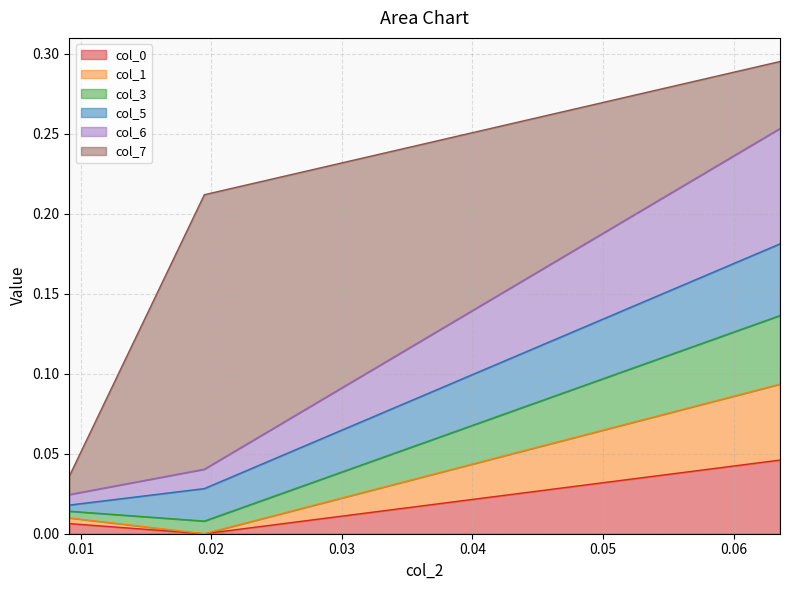

Does the chart display data point markers on the line(s)?

No